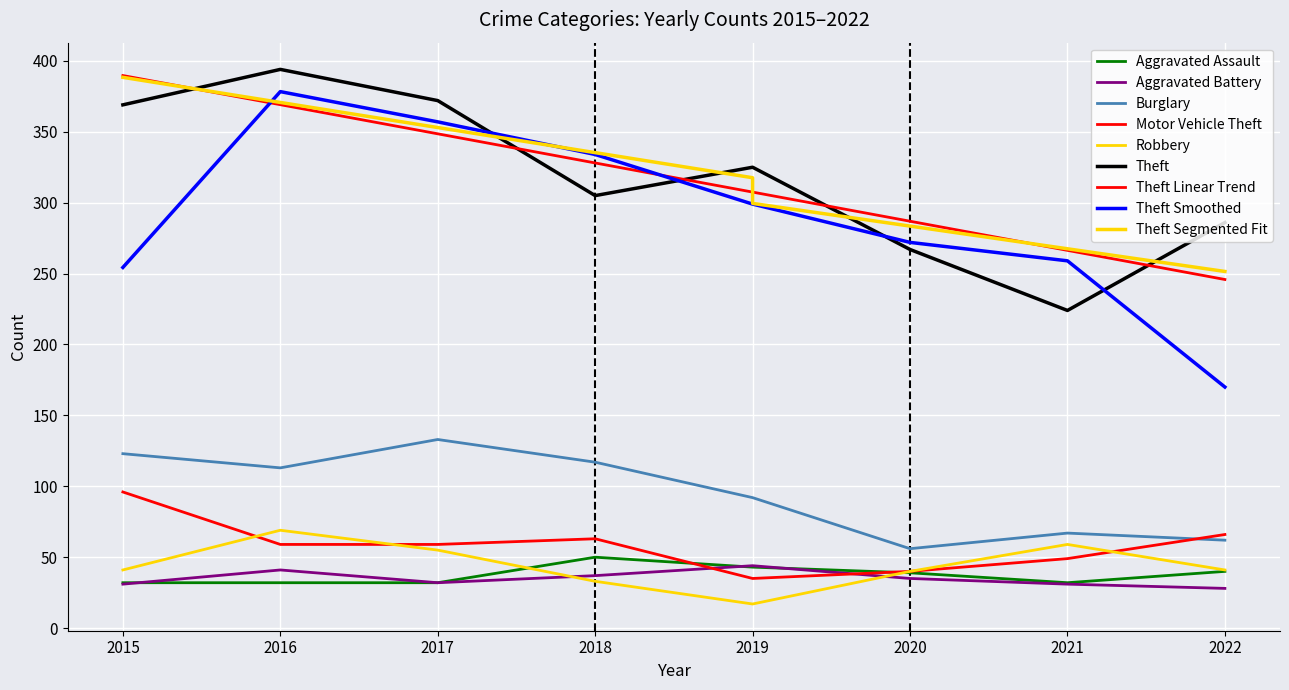

Between 2019 and 2022, which is larger?

2019